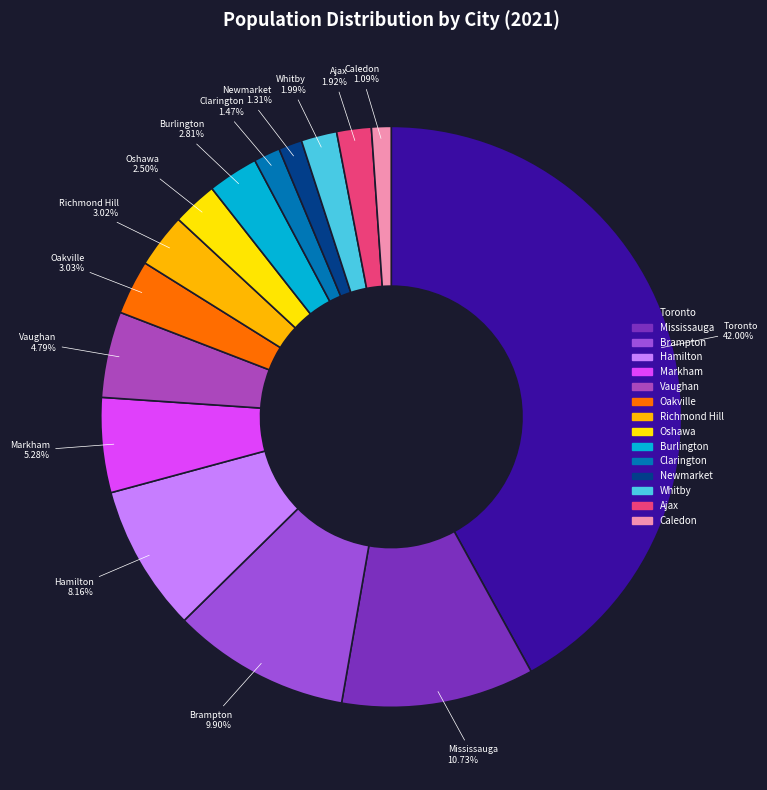

The Mississauga slice represents 3% of the pie. True or false?

False